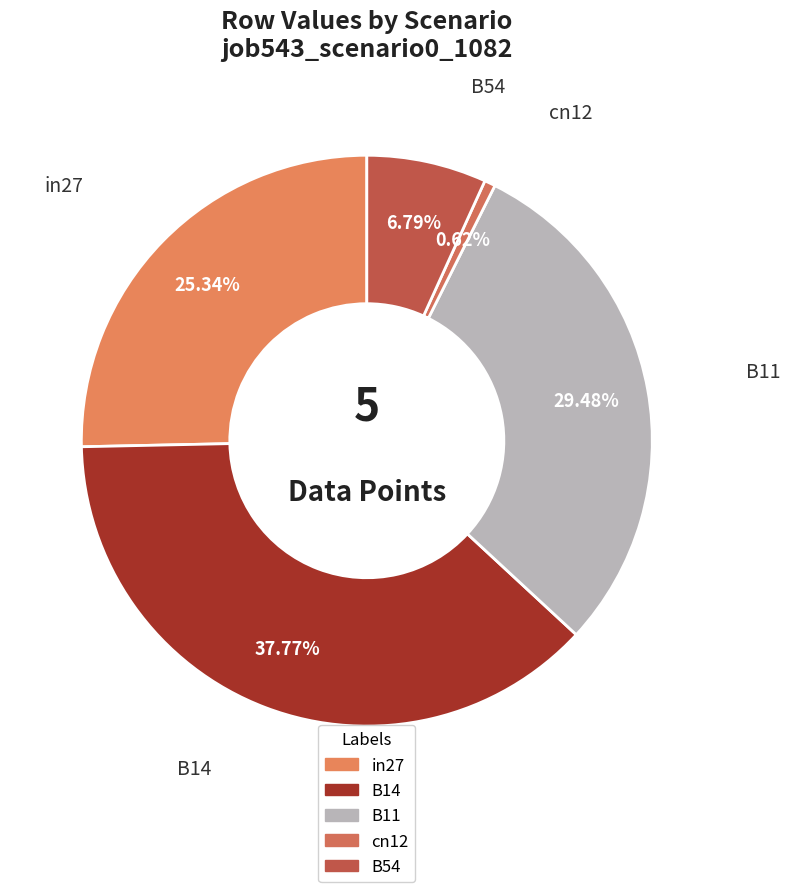

True or false: cn12 accounts for 1% of the total.

True